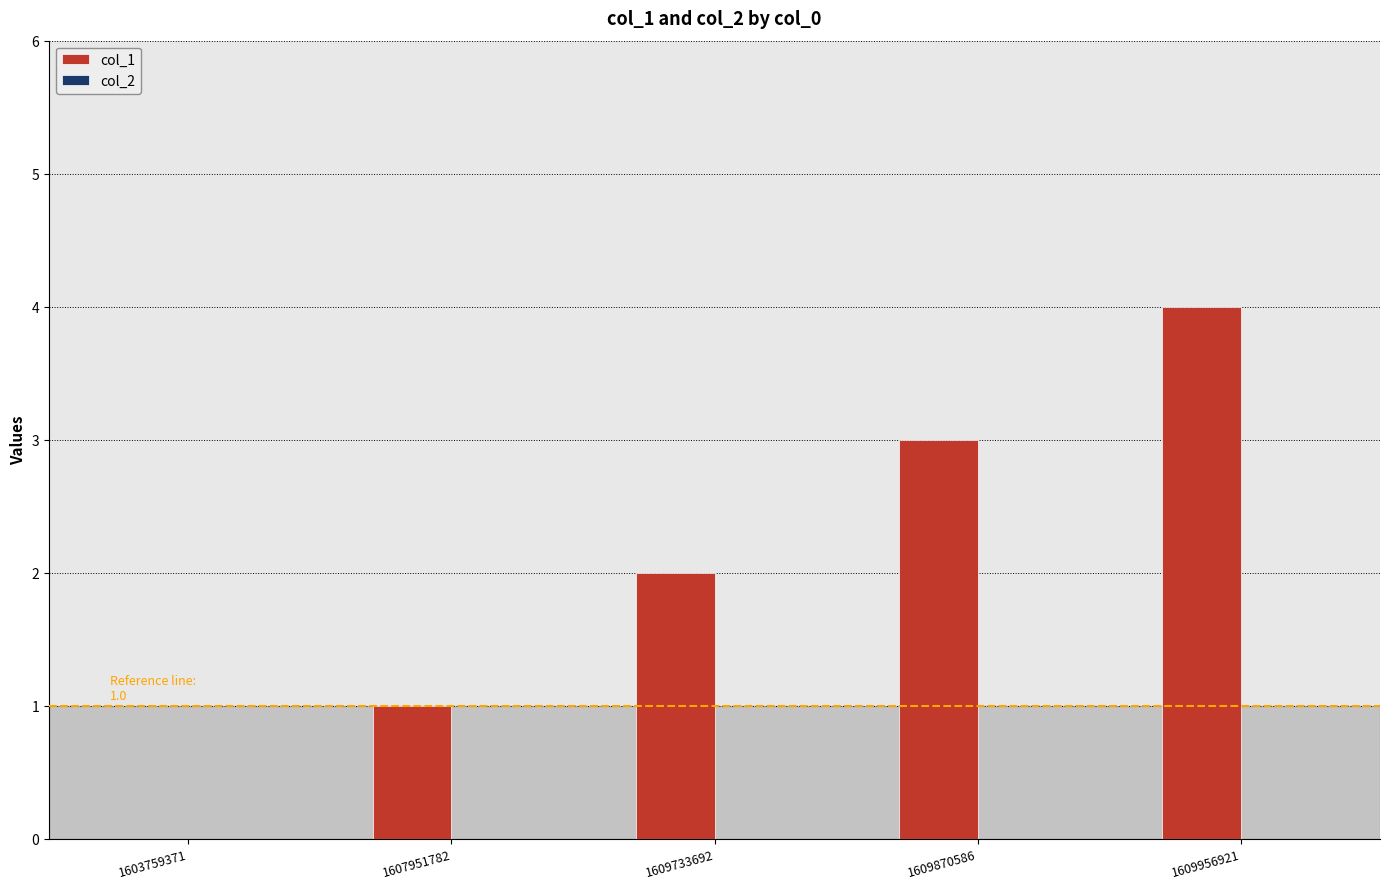

What is the sum of all values?

10